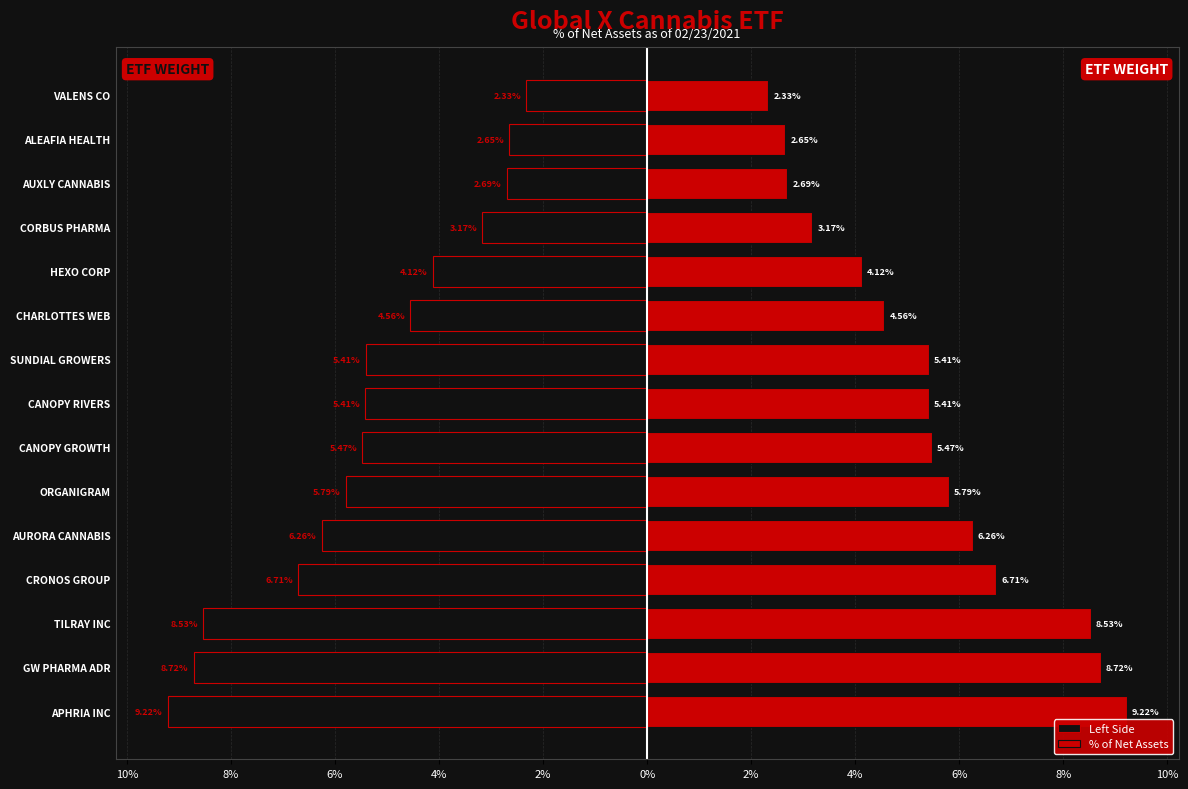

Count the number of categories in the chart.

15